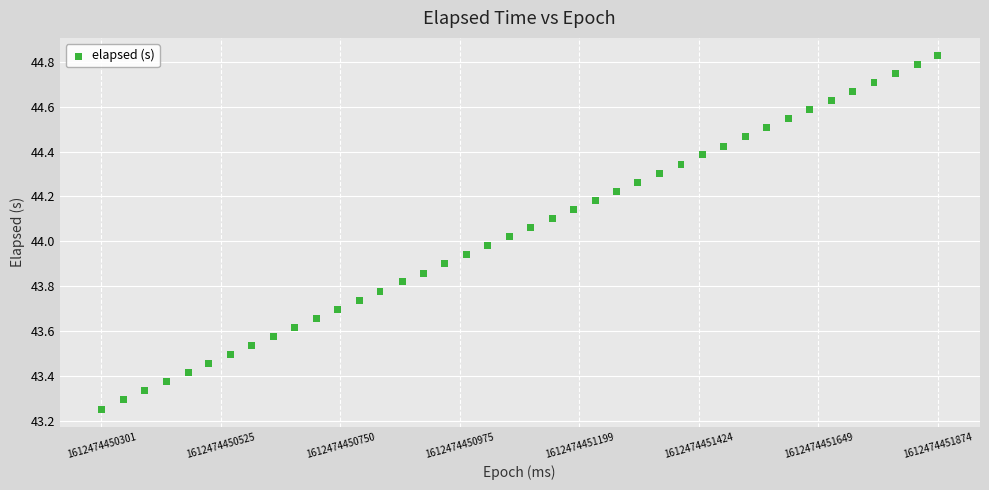

What is the range of Y values (max minus min)?

1.6